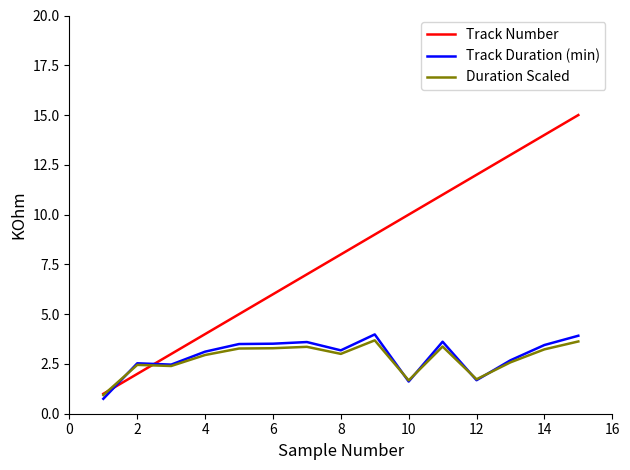

True or false: Track Duration (min) and Track Number cross at least once.

True